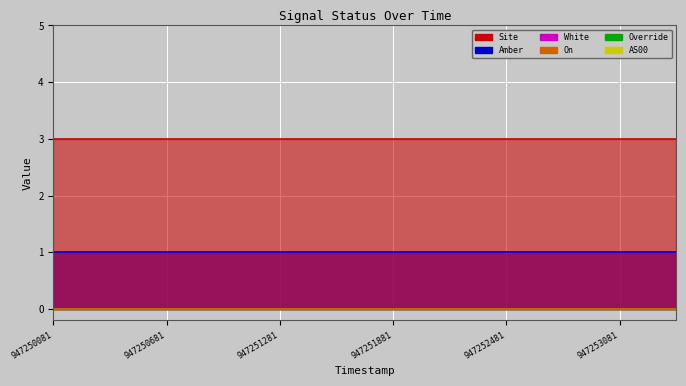

Is the value of AS00 at 947252481 greater than the value of On at 947252481?

No